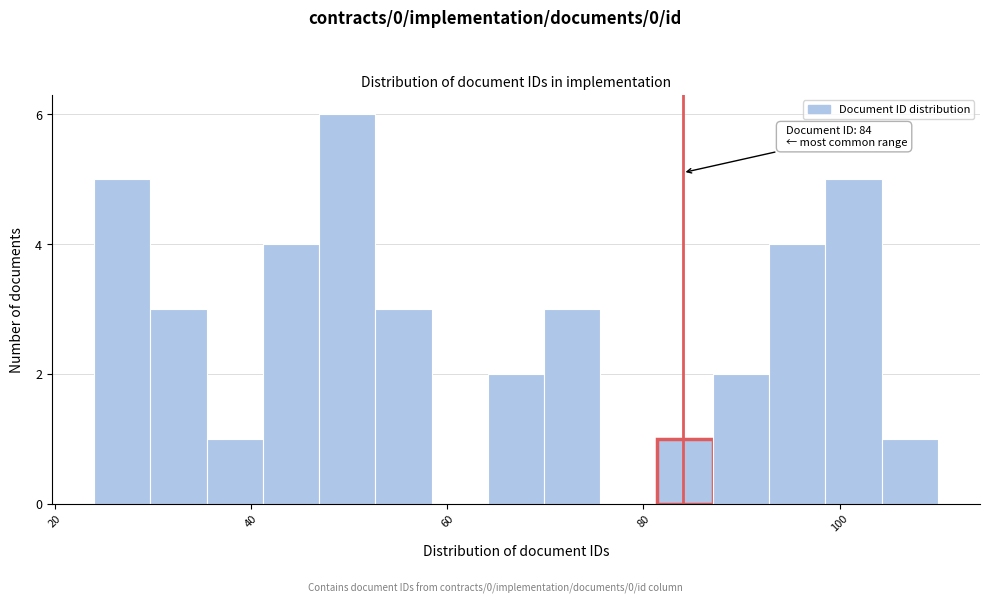

Around what value on the x-axis is the tallest bar? Give the approximate position of its centre, as read against the axis.

50